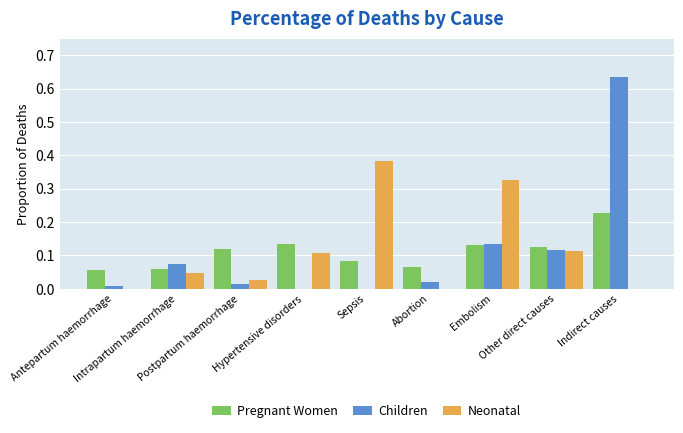

The Children series shows 0.0 at Hypertensive disorders. True or false?

True